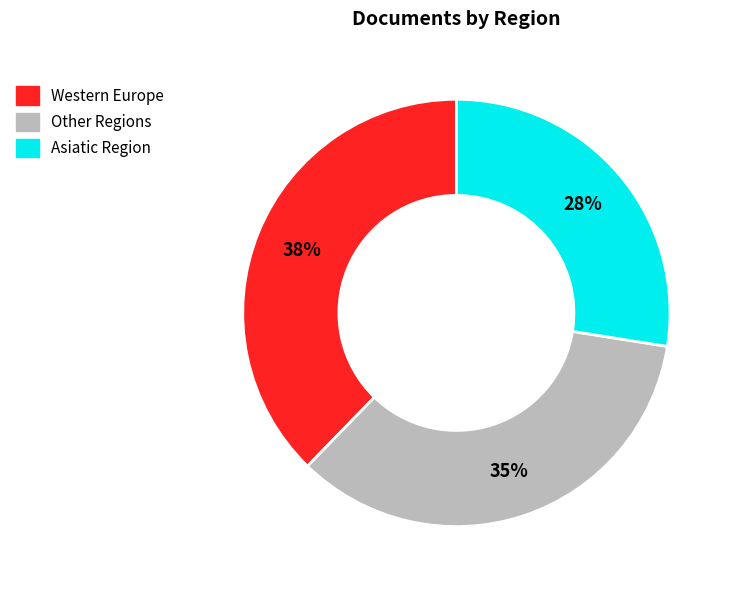

To the nearest percent, what is the difference between the largest and smallest slice percentages?

10%